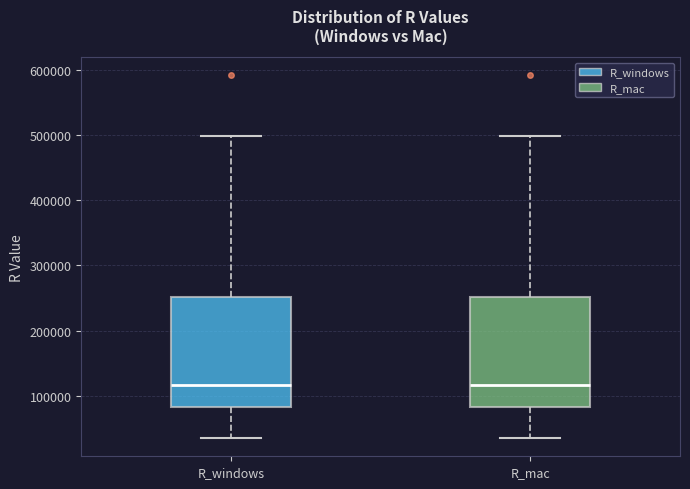

Reading left to right, transcribe this box plot: for each box, give where its median line is, the range the box spans, and where its two whiskers end, as read against the y-axis. The values are not printed on the chart, so give them approximately, as read against the axis.

R_windows: median 120000, box 80000 to 250000, whiskers 30000 to 500000
R_mac: median 120000, box 80000 to 250000, whiskers 30000 to 500000